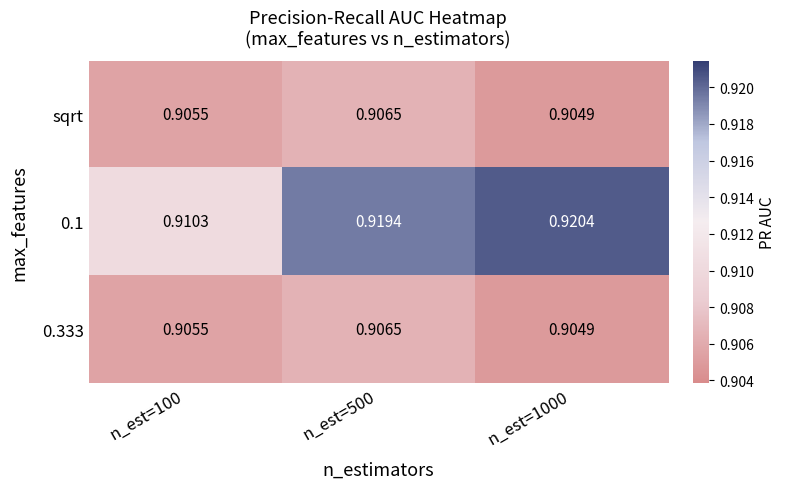

How many series are shown in this chart?

3